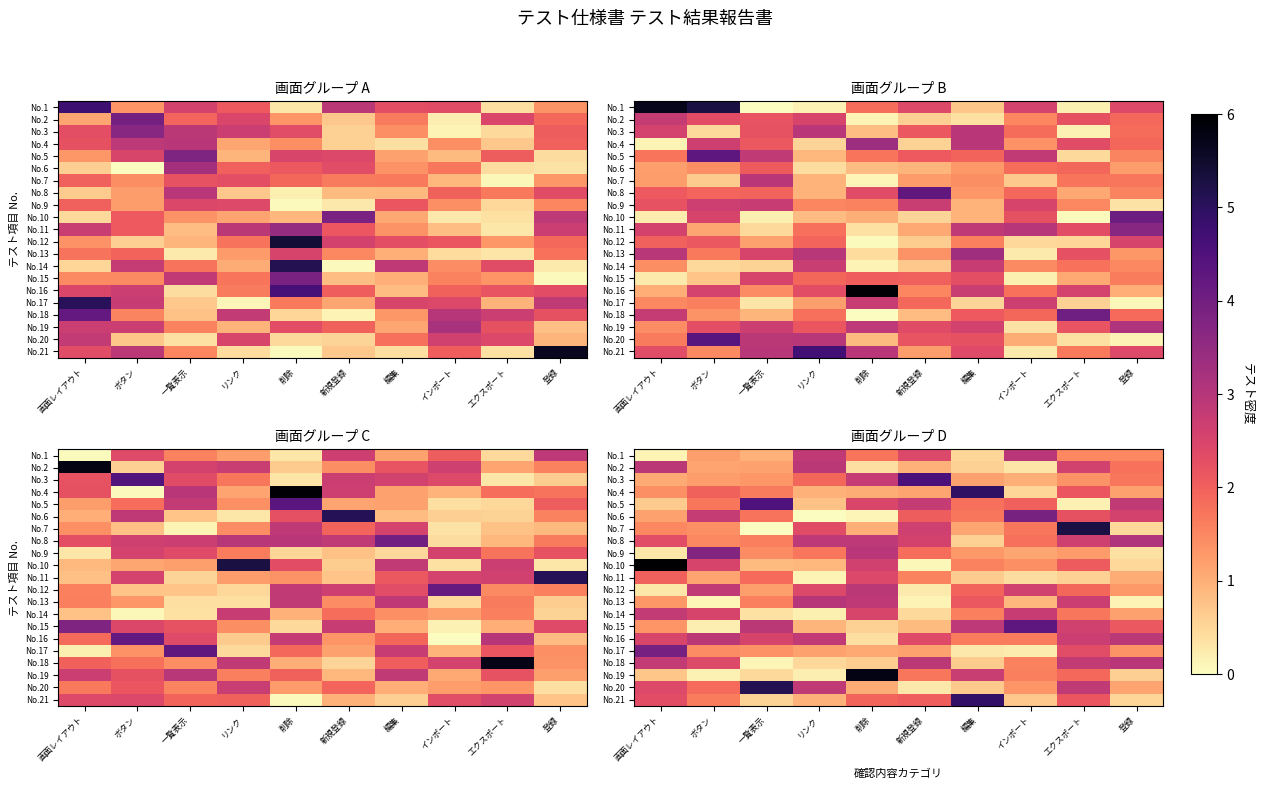

Where does the No.17 series first go above 1?

画面レイアウト